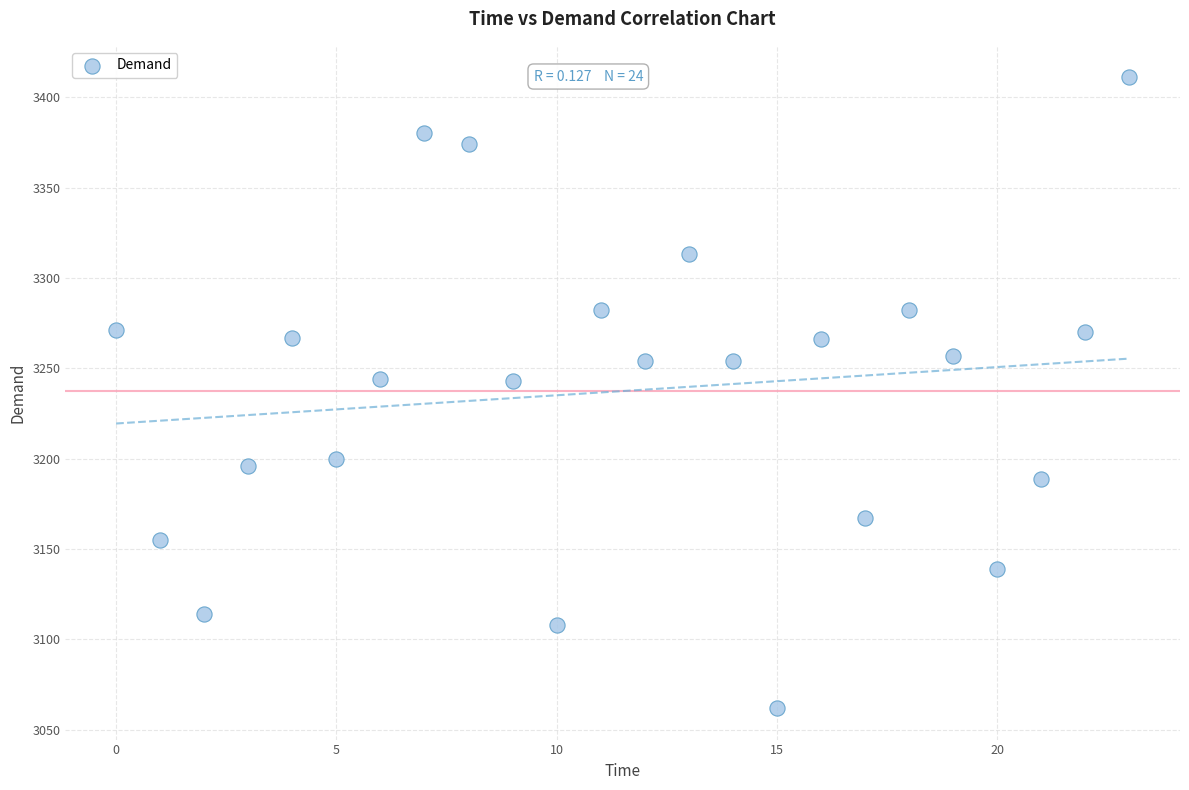

What is the range of Y values (max minus min)?

349